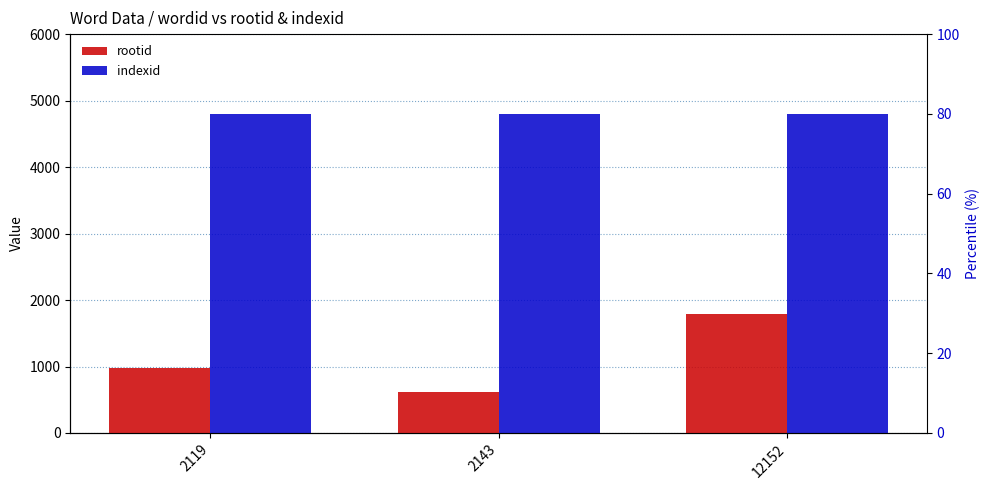

Which category has the lowest value in the indexid series?

2119